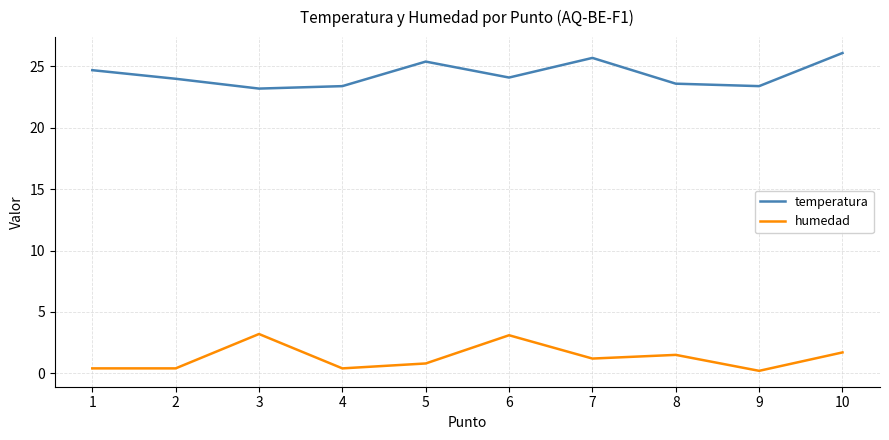

What is the difference between the maximum and minimum values in the humedad series?

3.0